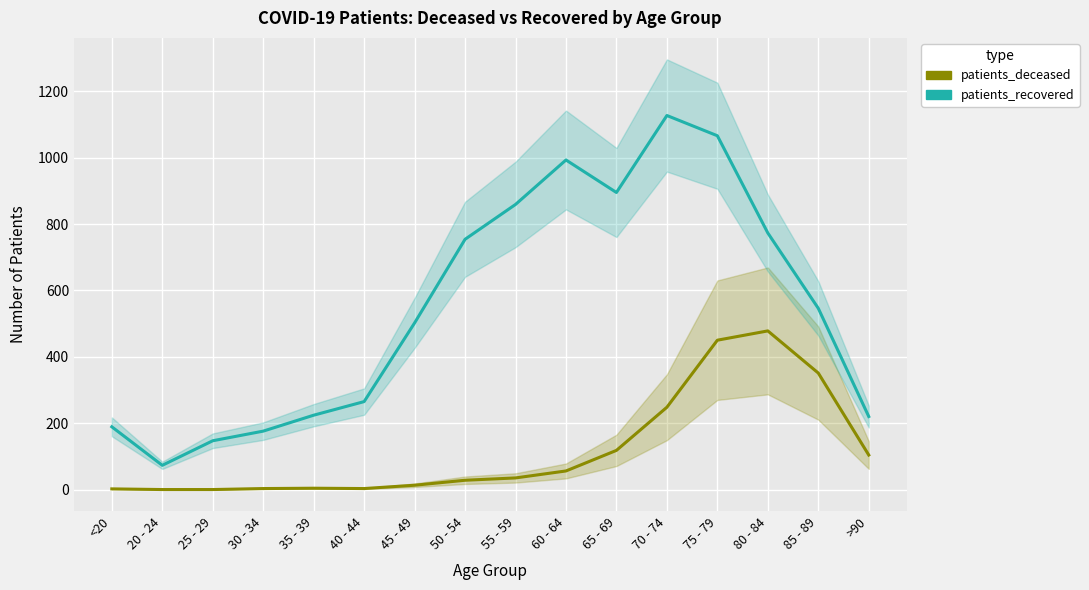

Rank the series by their average value, from lowest to highest.

patients_deceased, patients_recovered